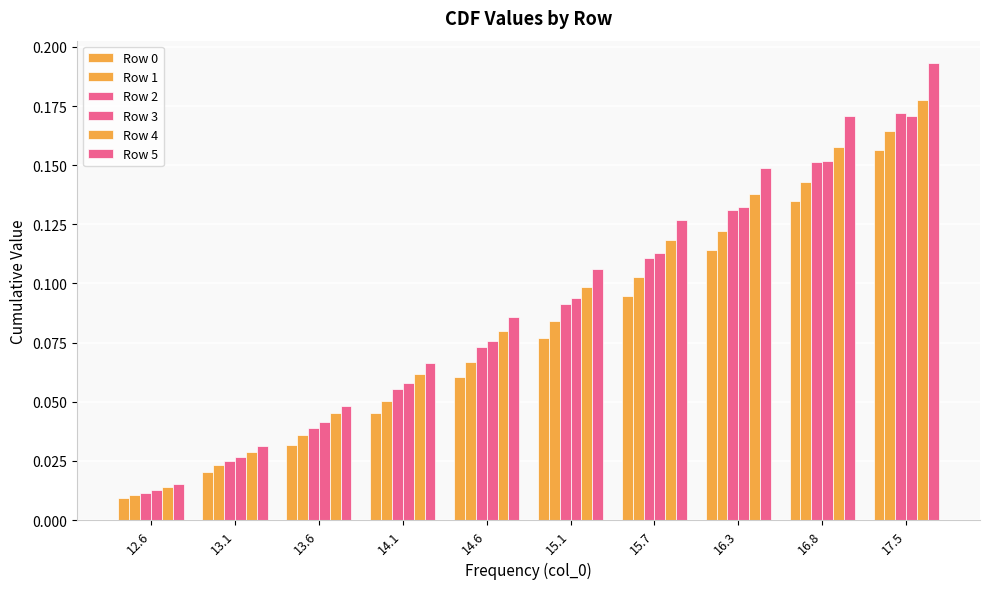

How many distinct data groups are displayed?

6